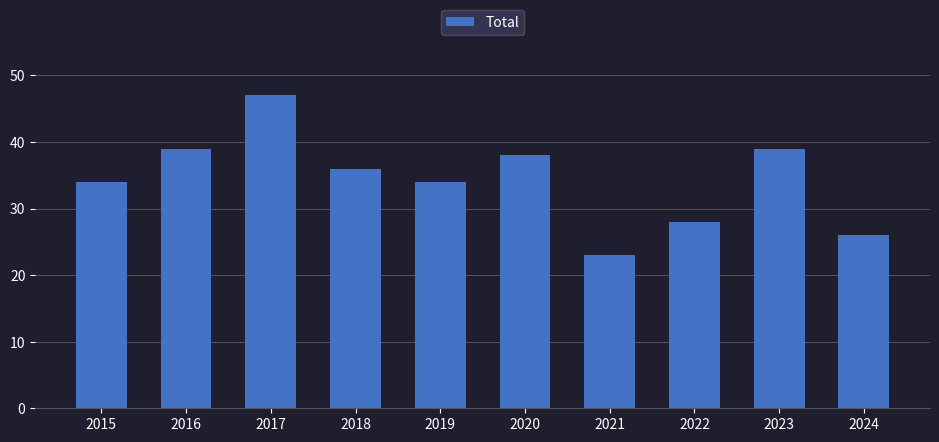

The value at 2022 is 12. True or false?

False